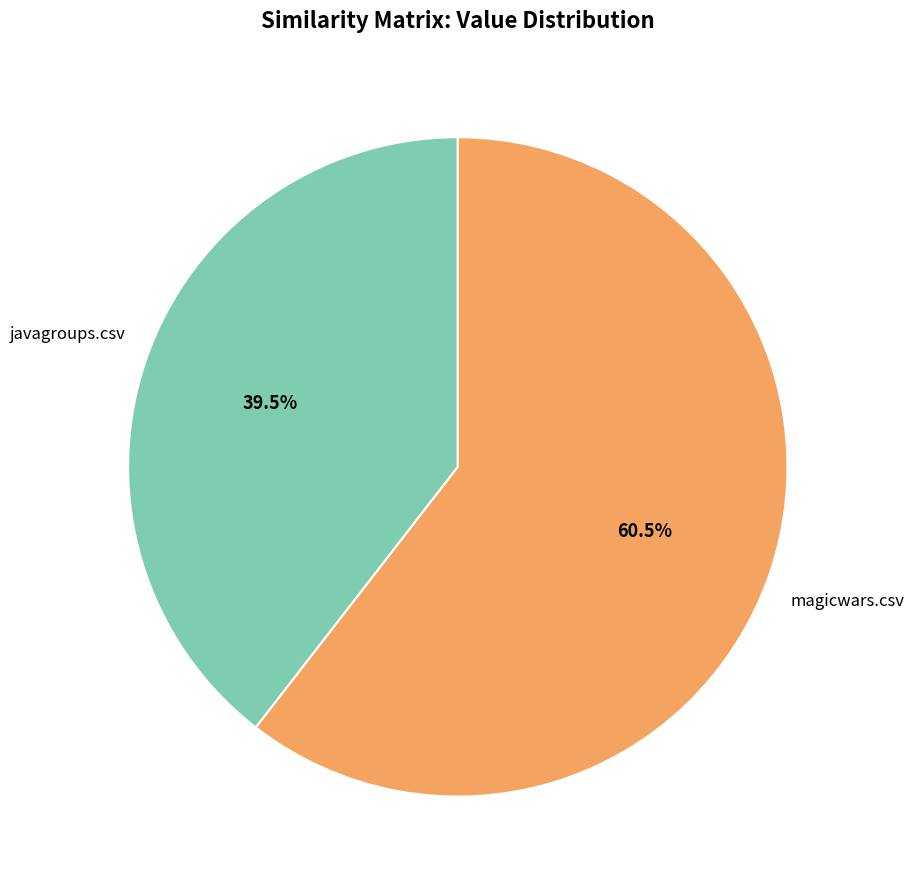

Is it true that javagroups.csv is 49% of the pie?

False